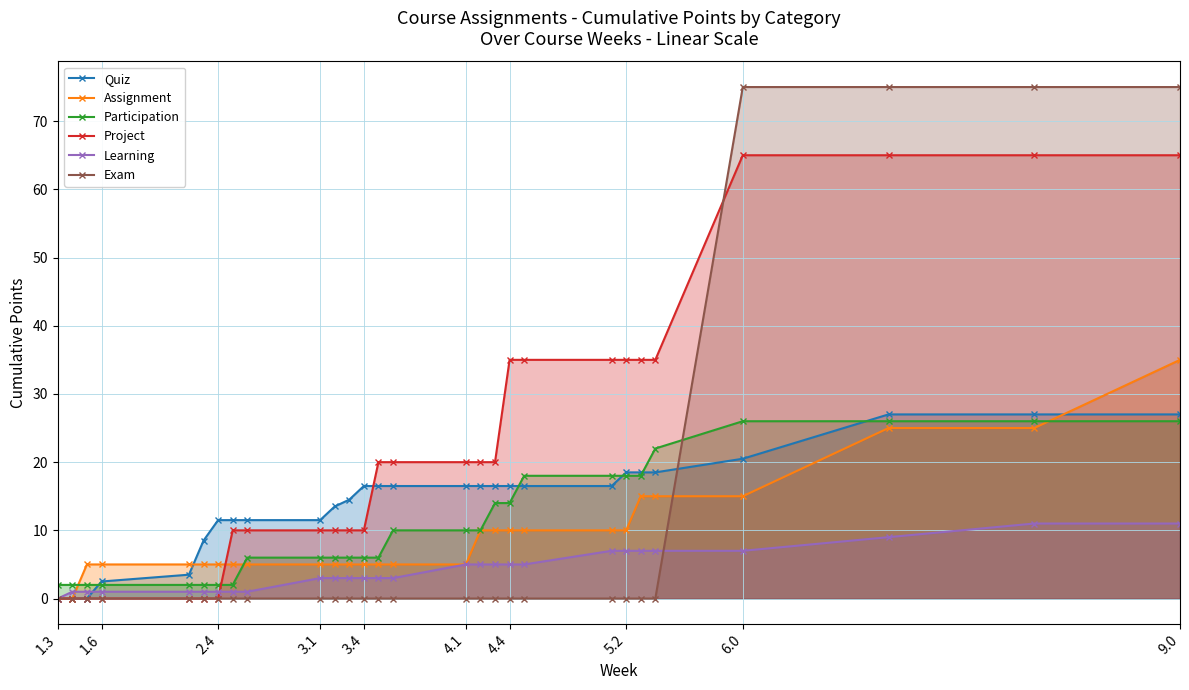

Rank the series at 6.0 from highest to lowest value.

Exam, Project, Participation, Quiz, Assignment, Learning